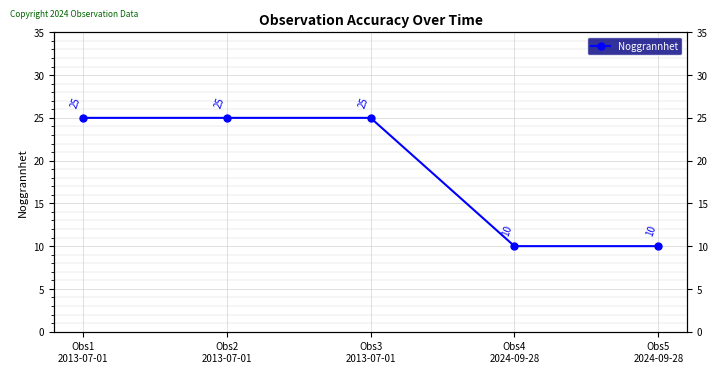

Which category has the lowest value across all series?

Obs4
2024-09-28